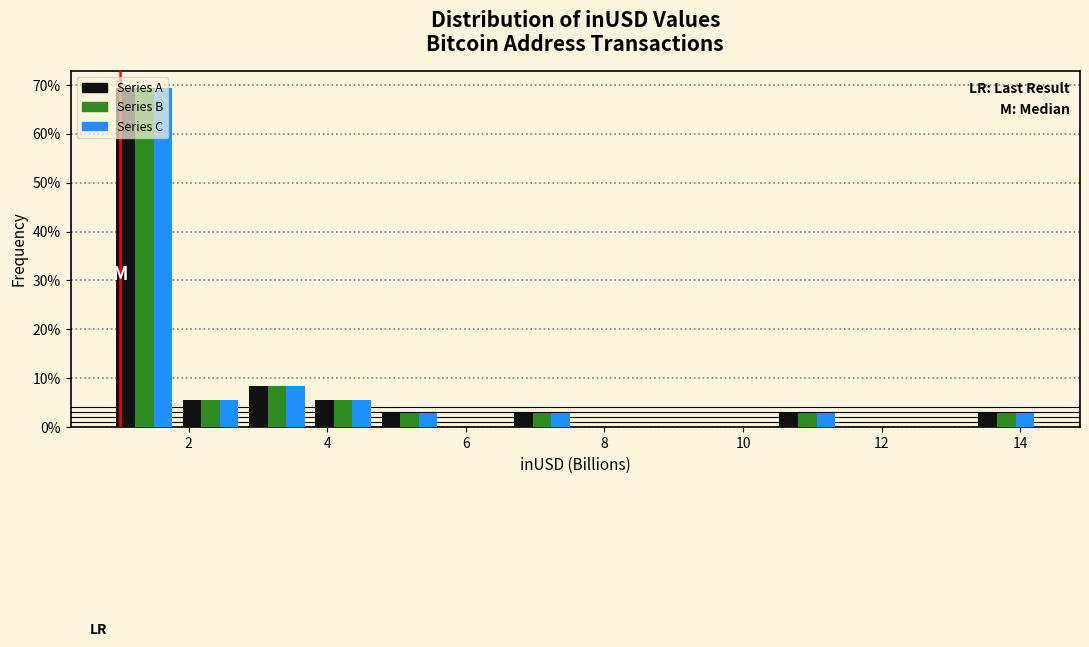

Reading left to right, list every range on the x-axis with the height of the bar of each series over it. Neither the bar edges nor the heights are printed on the chart, so give them approximately, as read against the axes.

0.8 to 1.8: Series A=69	Series B=69	Series C=69
1.8 to 2.8: Series A=6	Series B=6	Series C=6
2.8 to 3.8: Series A=8	Series B=8	Series C=8
3.8 to 4.8: Series A=6	Series B=6	Series C=6
4.8 to 5.6: Series A=3	Series B=3	Series C=3
5.6 to 6.6: Series A=0	Series B=0	Series C=0
6.6 to 7.6: Series A=3	Series B=3	Series C=3
7.6 to 8.6: Series A=0	Series B=0	Series C=0
8.6 to 9.4: Series A=0	Series B=0	Series C=0
9.4 to 10.4: Series A=0	Series B=0	Series C=0
10.4 to 11.4: Series A=3	Series B=3	Series C=3
11.4 to 12.4: Series A=0	Series B=0	Series C=0
12.4 to 13.4: Series A=0	Series B=0	Series C=0
13.4 to 14.2: Series A=3	Series B=3	Series C=3